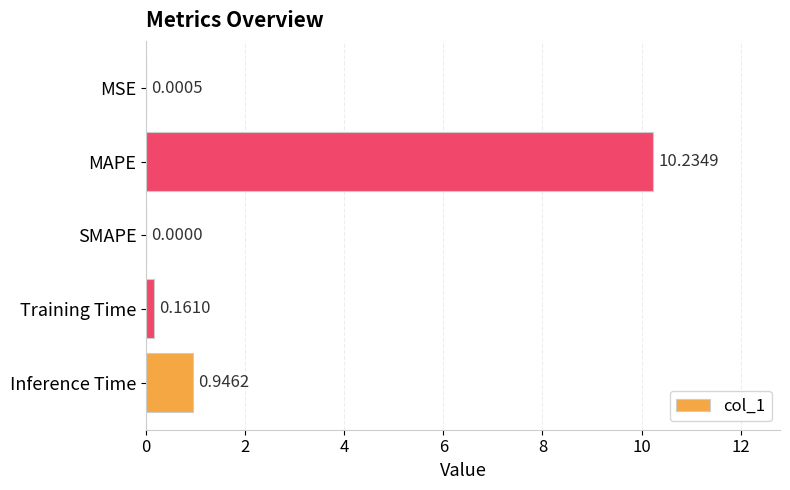

What is the change in value from MSE to Inference Time?

+0.9